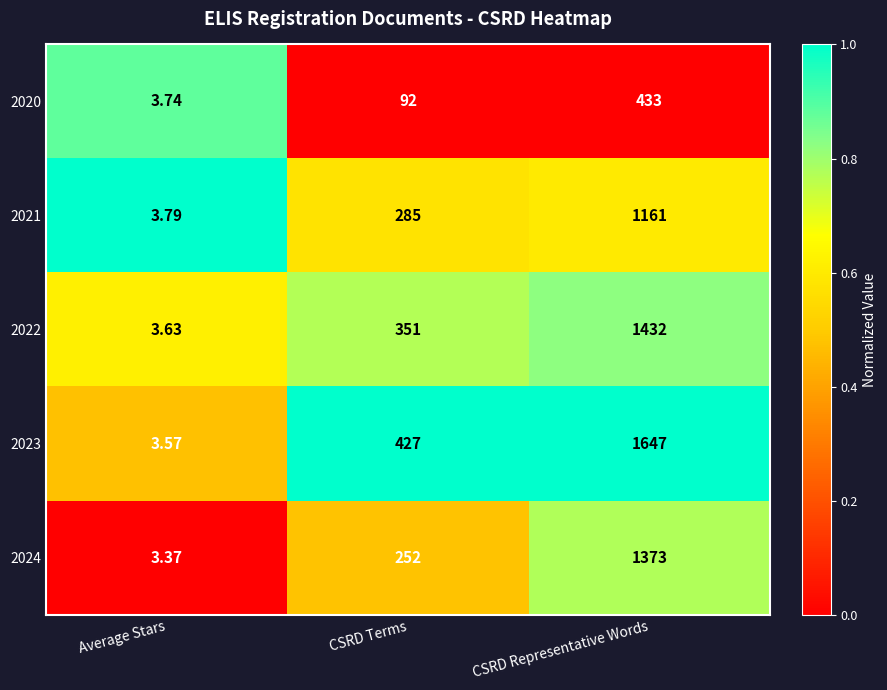

At which category is the sum across all series the highest?

CSRD Representative Words